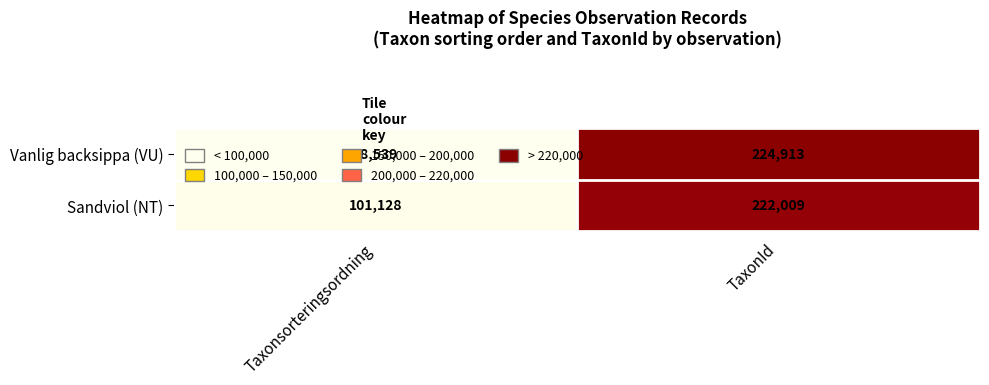

What is the sum of all Vanlig backsippa (VU) values?

323452